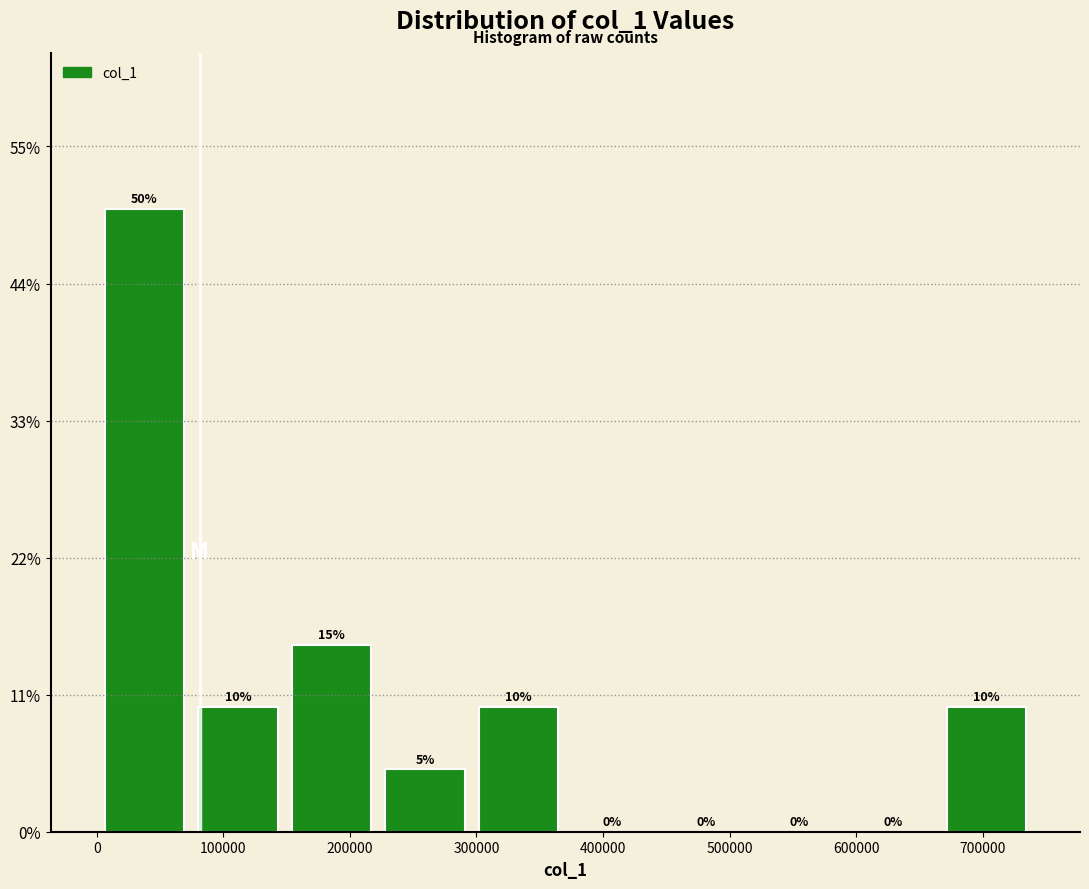

Reading left to right, transcribe this chart: for each bar, give the range it covers on the x-axis and its height. The bar edges are not printed on the chart, so give them approximately, as read against the axis.

0 to 70000: 50
70000 to 150000: 10
150000 to 220000: 15
220000 to 300000: 5
300000 to 370000: 10
370000 to 440000: 0
440000 to 520000: 0
520000 to 590000: 0
590000 to 670000: 0
670000 to 740000: 10